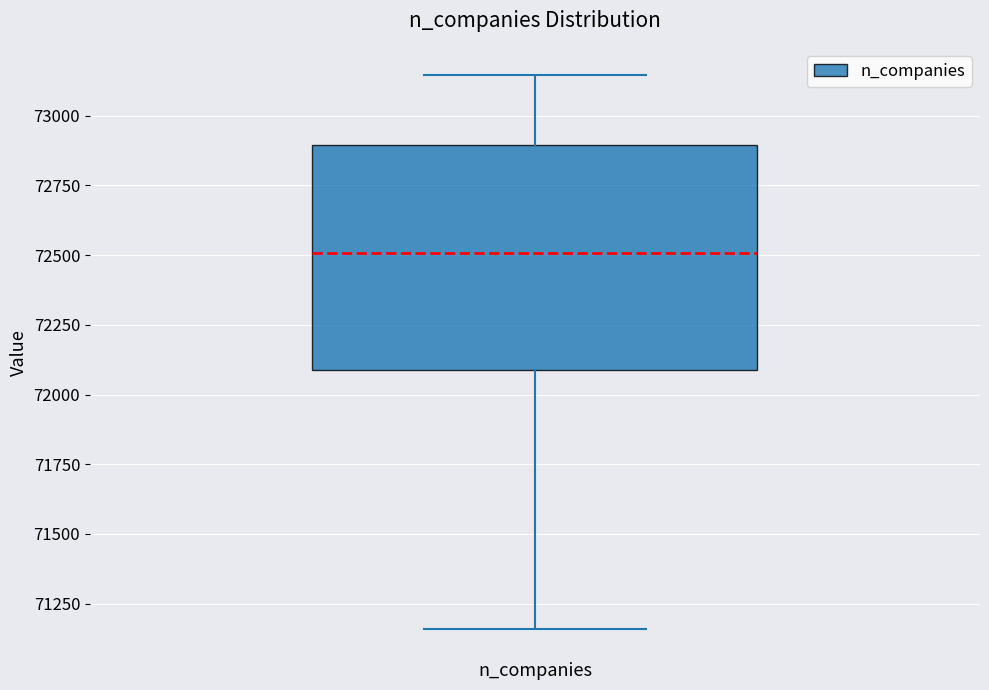

Transcribe this box plot: give where the median line is, the range the box spans, and where the two whiskers end, as read against the y-axis. The values are not printed on the chart, so give them approximately, as read against the axis.

median 72500, box 72100 to 72900, whiskers 71150 to 73150